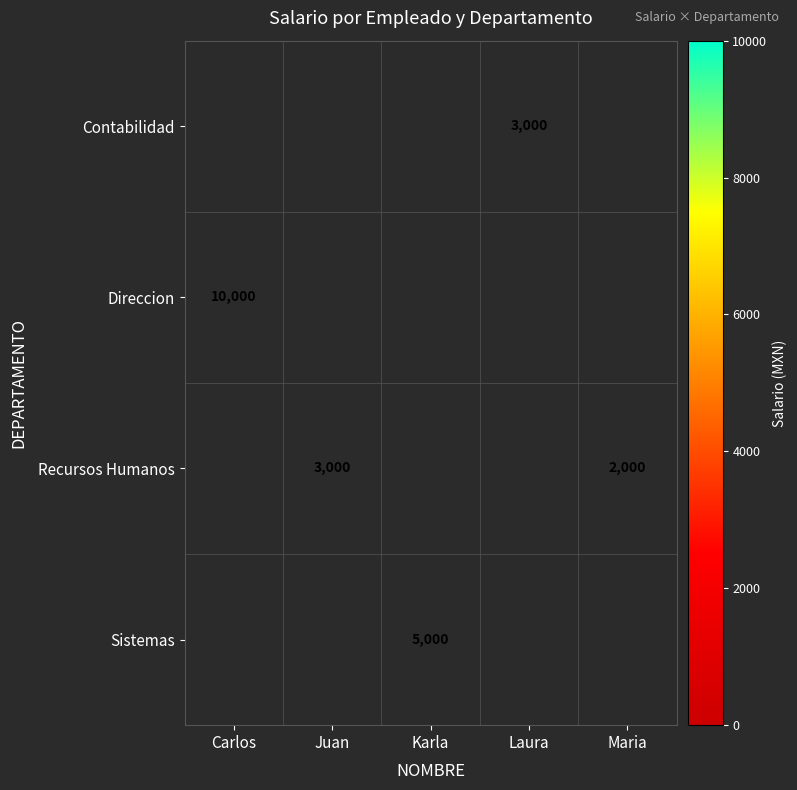

The value of Recursos Humanos at Carlos is -1280. True or false?

False